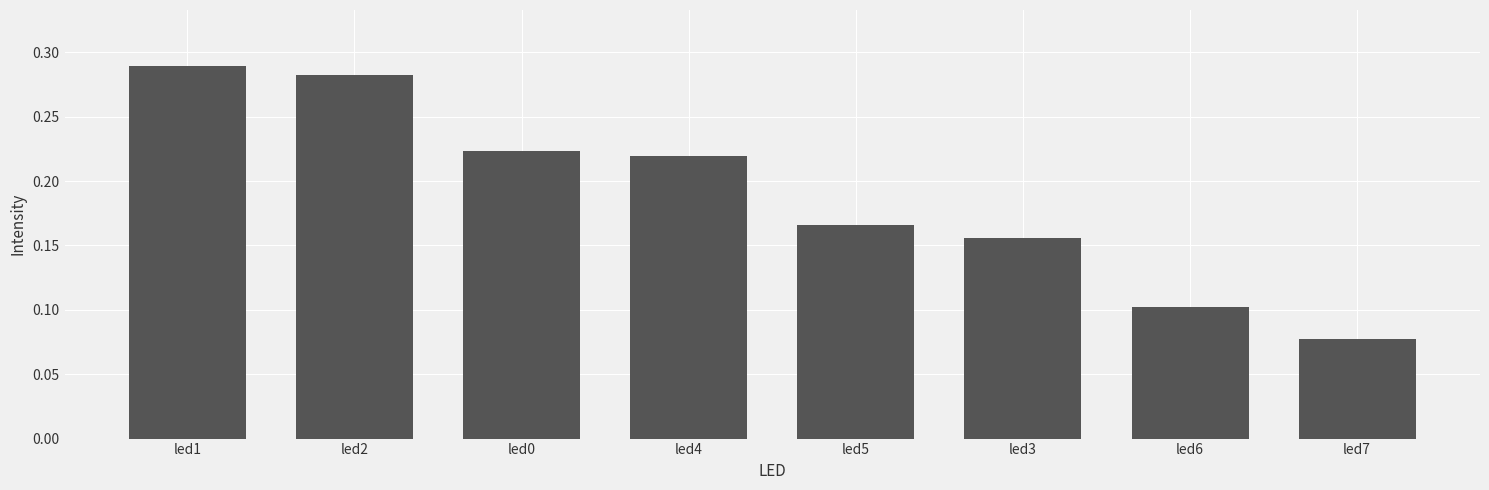

Is it true that the value at led6 is 0.1?

True